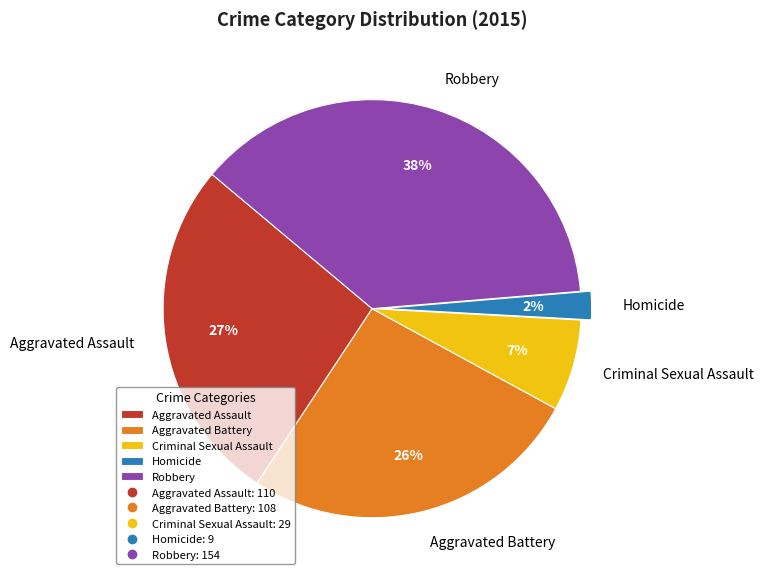

Is the sum of Robbery and Homicide greater than half?

No